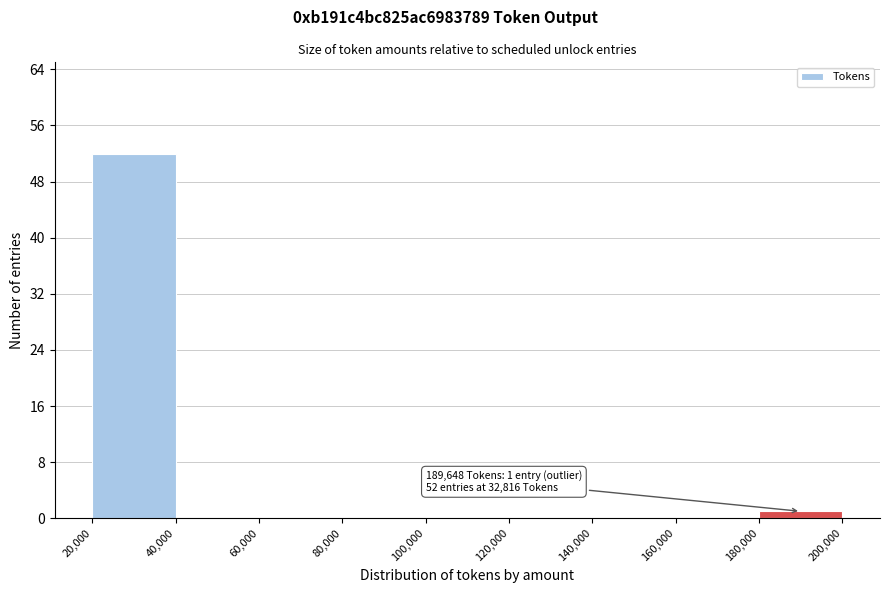

Which range on the x-axis has the tallest bar?

20,000 to 40,000